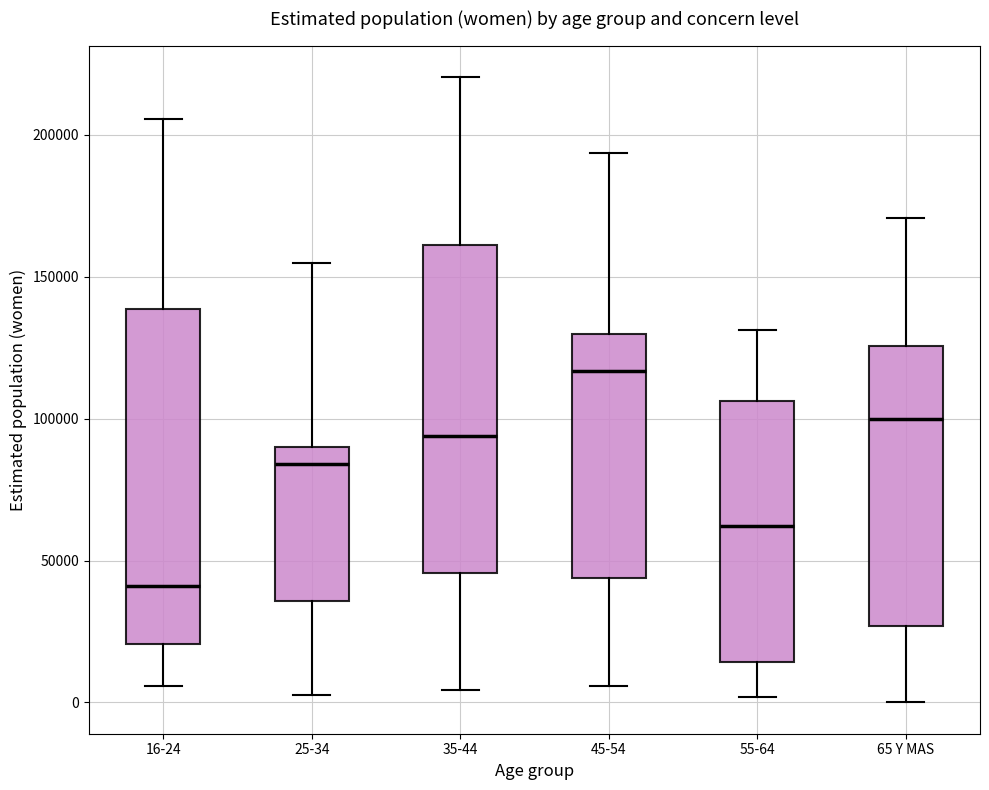

Reading left to right, transcribe this box plot: for each box, give where its median line is, the range the box spans, and where its two whiskers end, as read against the y-axis. The values are not printed on the chart, so give them approximately, as read against the axis.

16-24: median 40000, box 20000 to 140000, whiskers 5000 to 205000
25-34: median 85000, box 35000 to 90000, whiskers 5000 to 155000
35-44: median 95000, box 45000 to 160000, whiskers 5000 to 220000
45-54: median 115000, box 45000 to 130000, whiskers 5000 to 195000
55-64: median 60000, box 15000 to 105000, whiskers 0 to 130000
65 Y MAS: median 100000, box 25000 to 125000, whiskers 0 to 170000